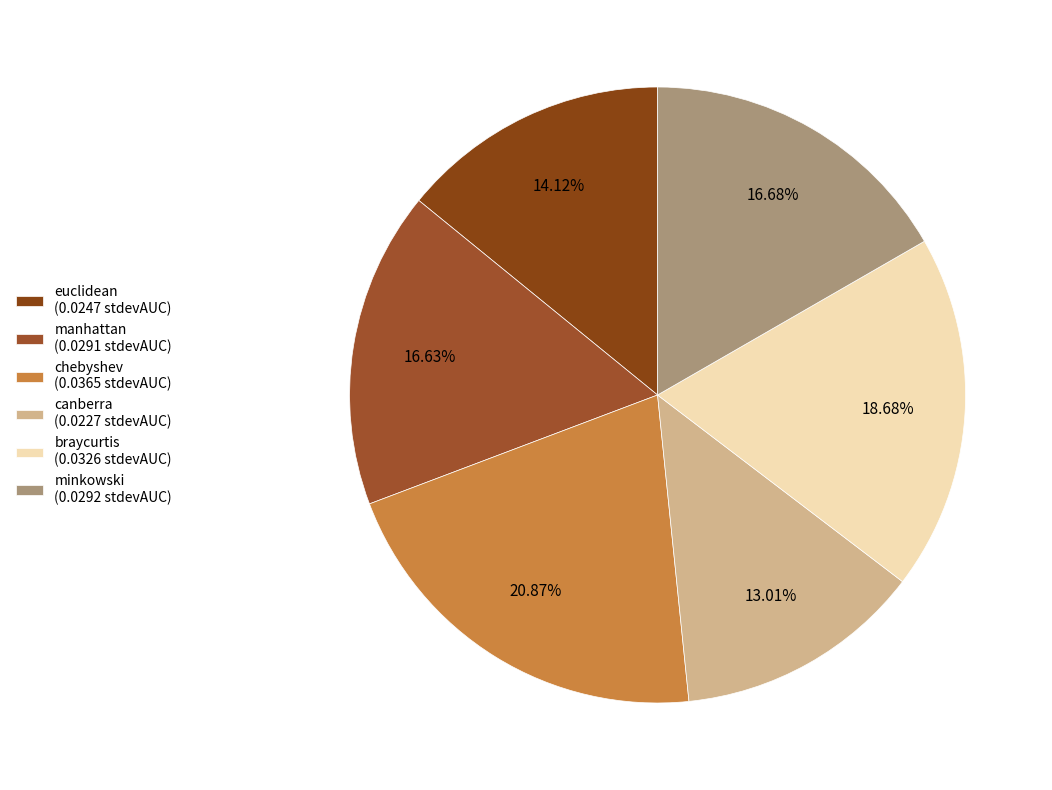

Count the number of slices in the pie.

6